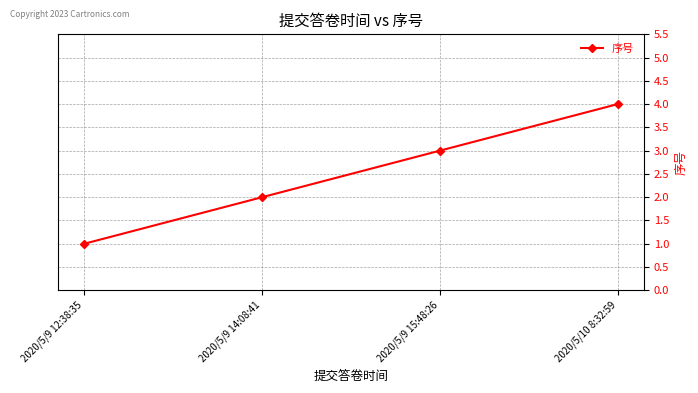

What value does the data have at 2020/5/9 14:08:41?

2